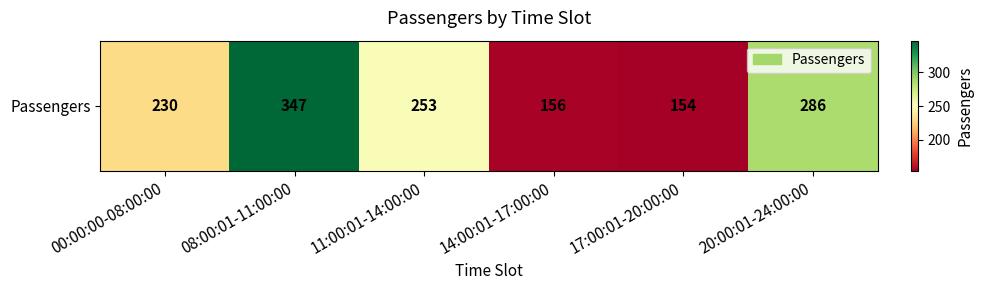

At which label is the value closest to 250?

11:00:01-14:00:00